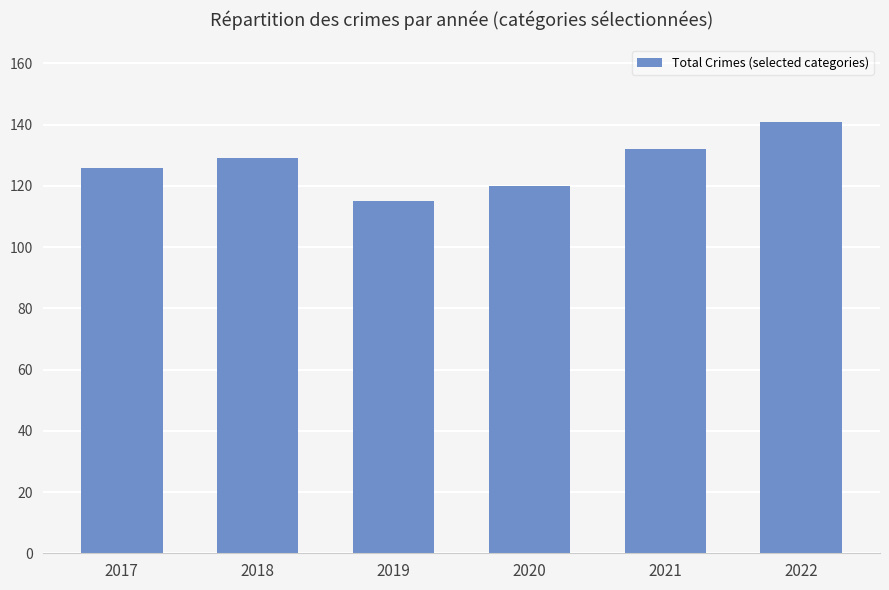

Rank the categories by value from lowest to highest.

2019, 2020, 2017, 2018, 2021, 2022